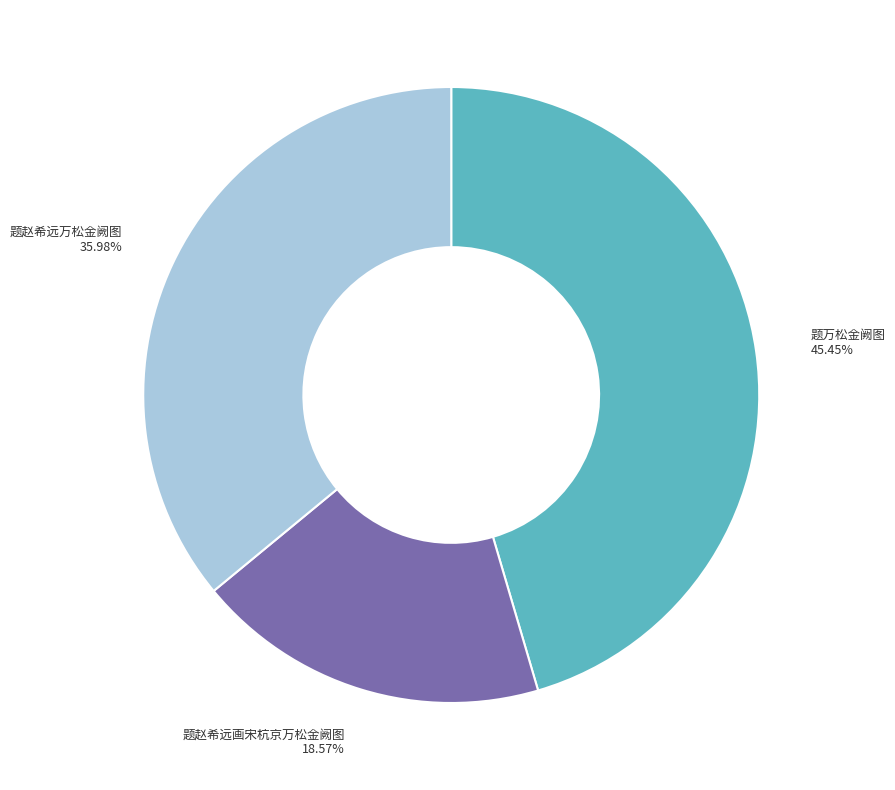

Combined, do 题赵希远万松金阙图 and 题赵希远画宋杭京万松金阙图 account for over 50%?

Yes